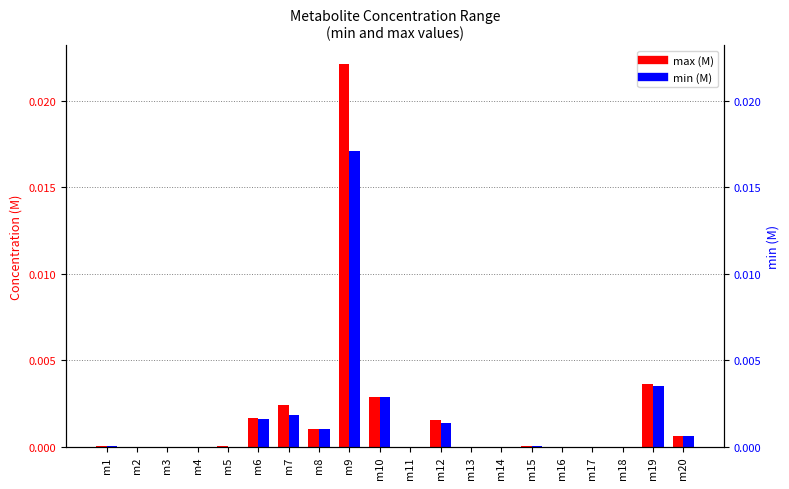

Which category has the highest value in the min (M) series?

m9